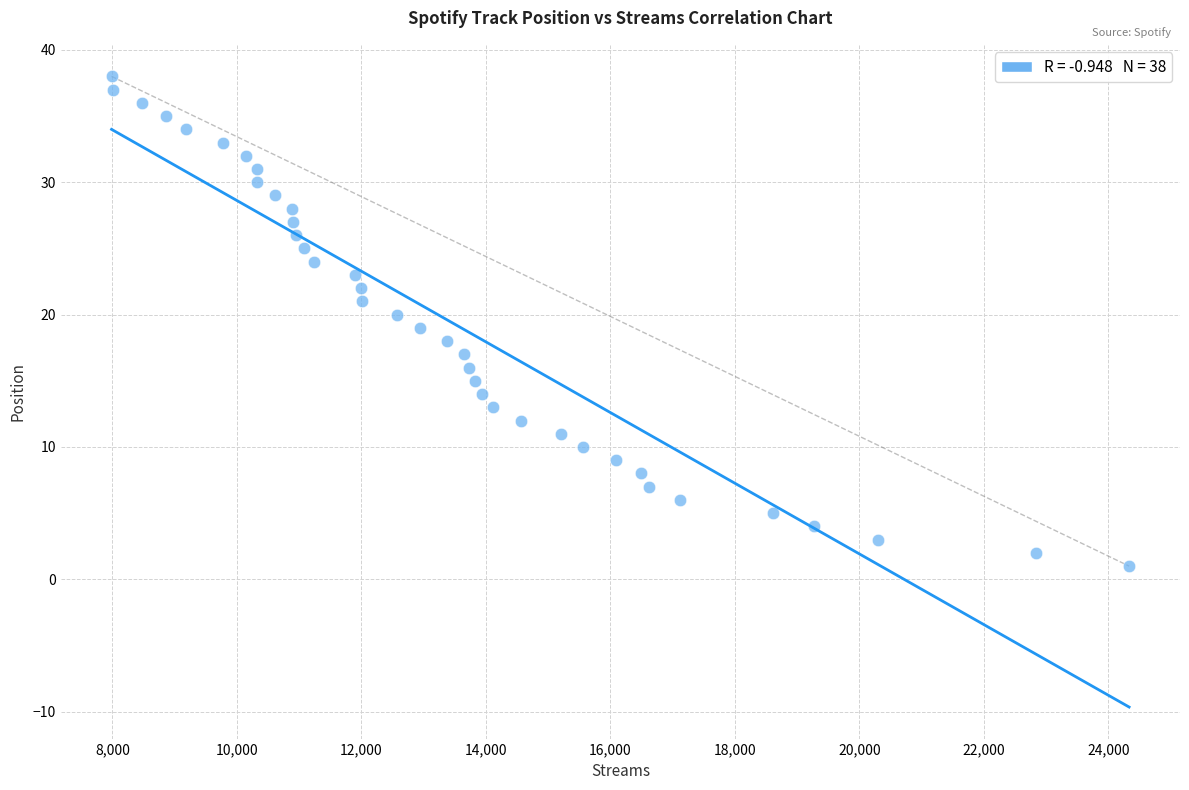

What is the range of Y values (max minus min)?

37